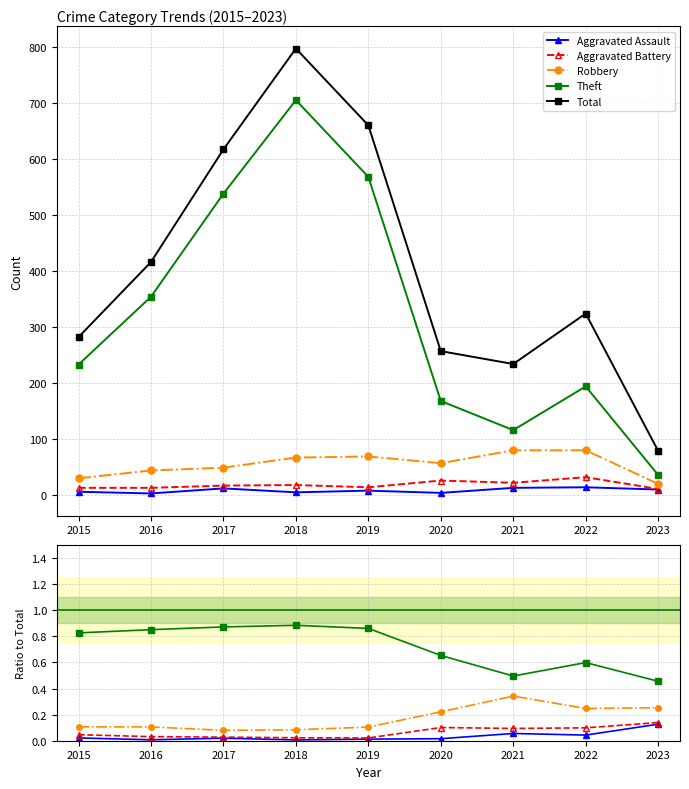

Read the Total value at 2019.

660.0